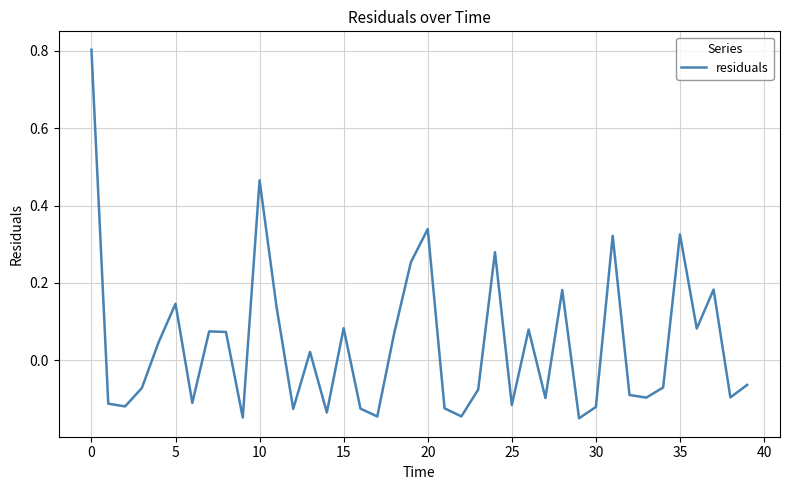

What is the maximum value shown in the chart?

0.8